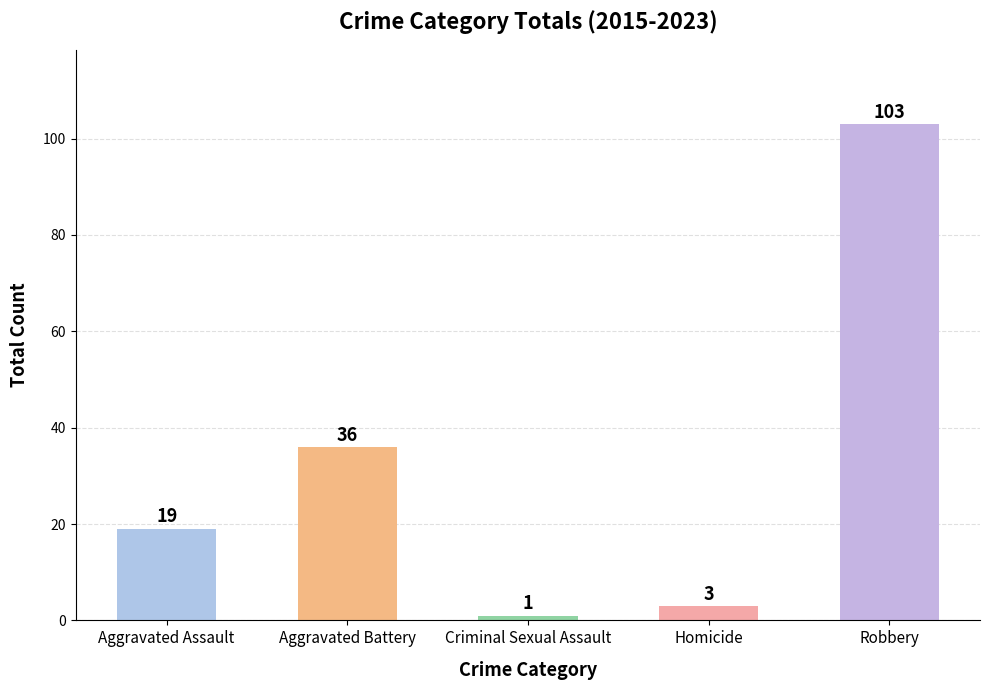

Reading left to right, extract all data points from this chart.

19	36	1	3	103